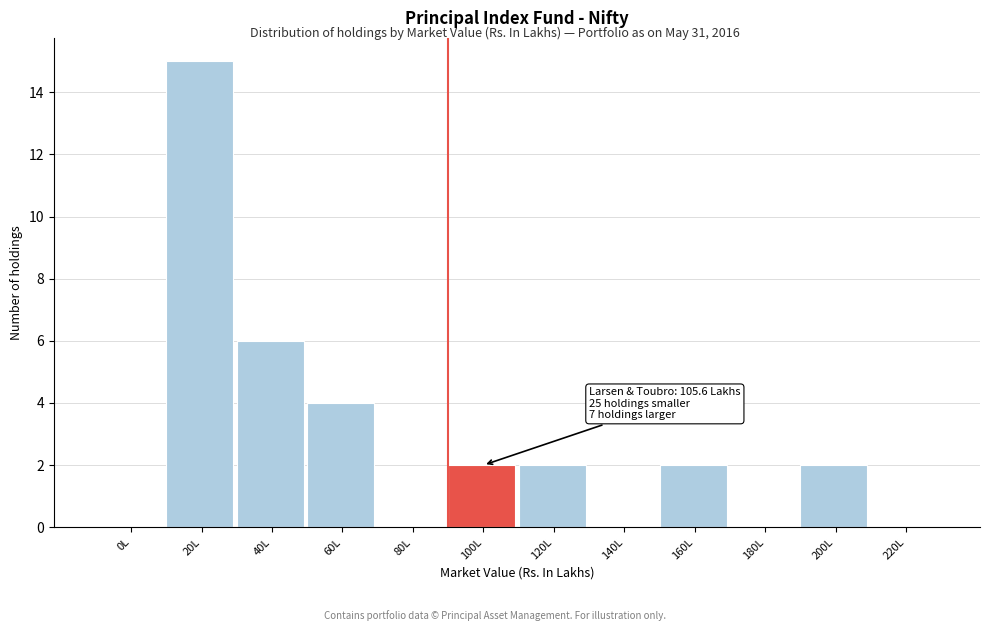

Reading left to right, extract all data points from this chart.

0L=0	20L=15	40L=6	60L=4	80L=0	100L=2	120L=2	140L=0	160L=2	180L=0	200L=2	220L=0